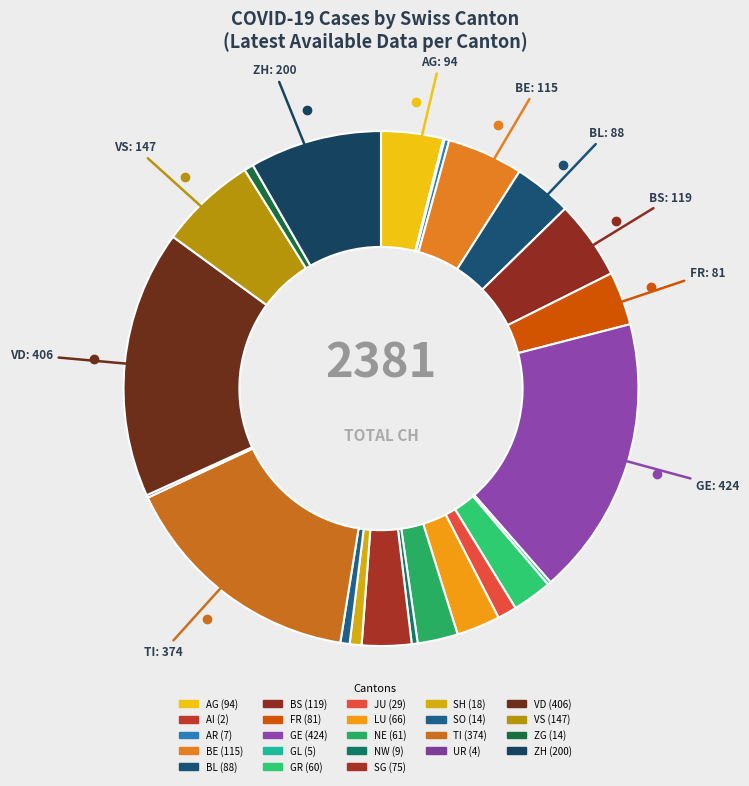

What is the largest slice in the pie chart?

GE